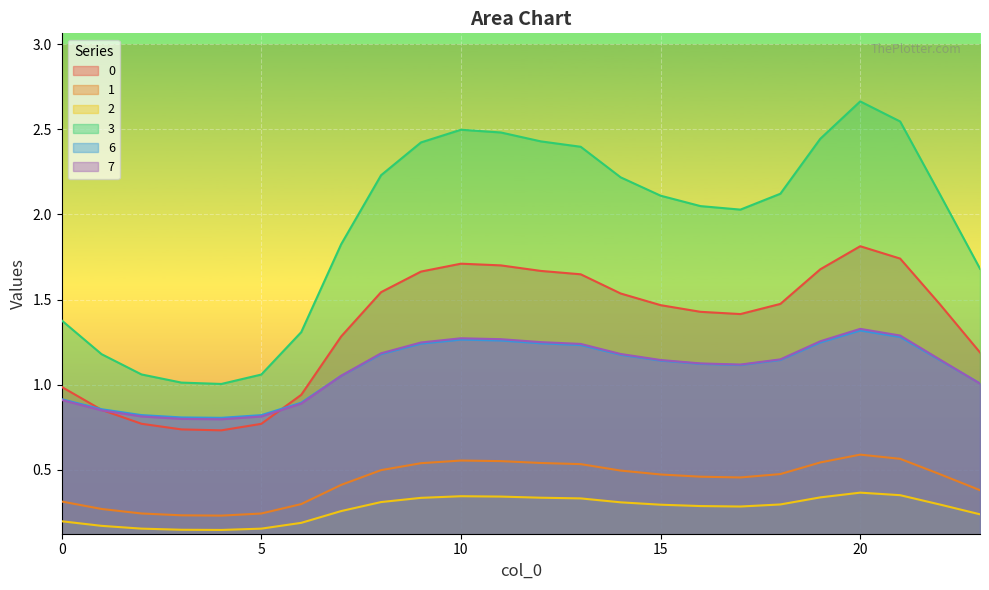

What is the value of the 2 point at the 13th from the left?

0.3